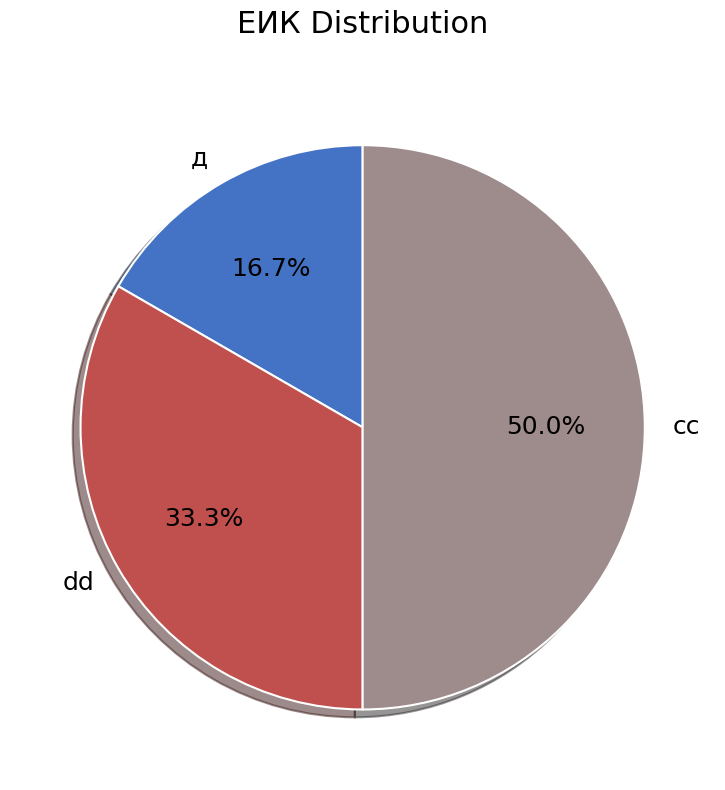

What is the smallest slice in the pie chart?

д